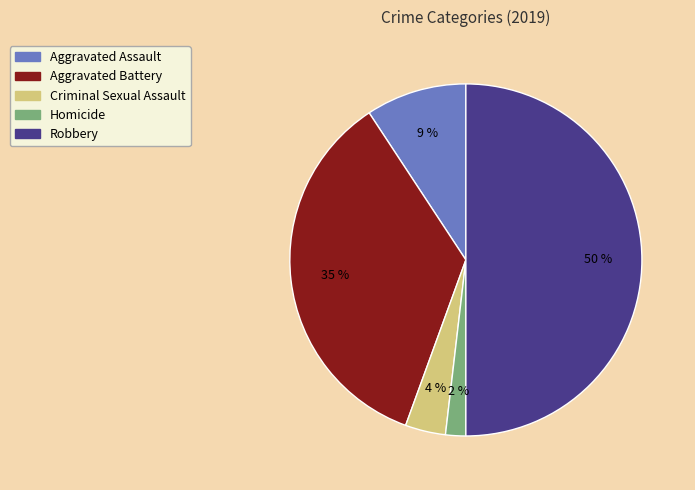

Is Aggravated Battery the majority of the pie?

No